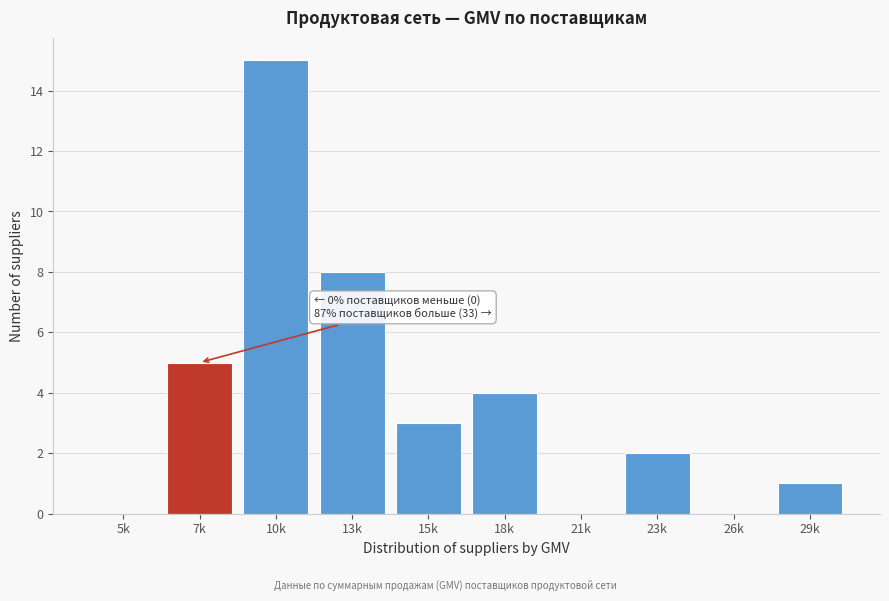

Reading left to right, what are all the values shown in this chart?

5k=0	7k=5	10k=15	13k=8	15k=3	18k=4	21k=0	23k=2	26k=0	29k=1